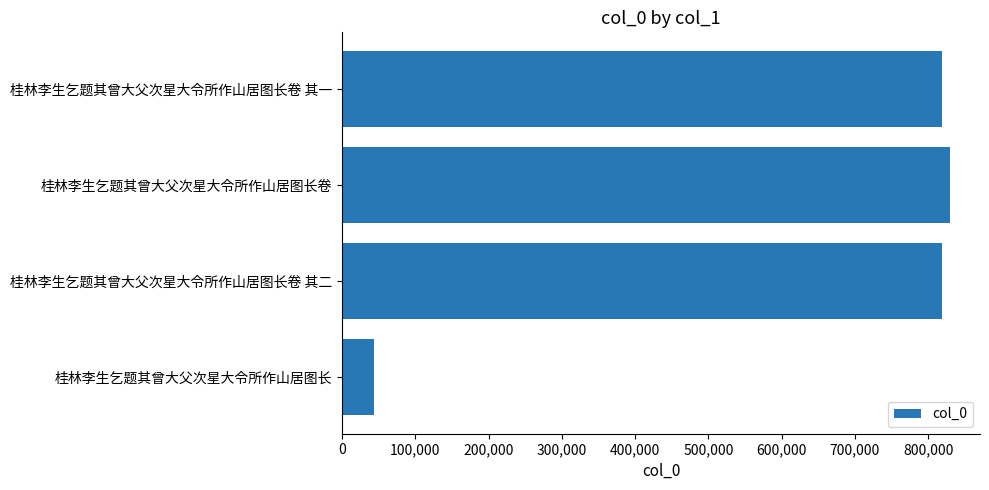

What is the ratio of the value at 桂林李生乞题其曾大父次星大令所作山居图长卷 to the value at 桂林李生乞题其曾大父次星大令所作山居图长卷 其一?

1.0